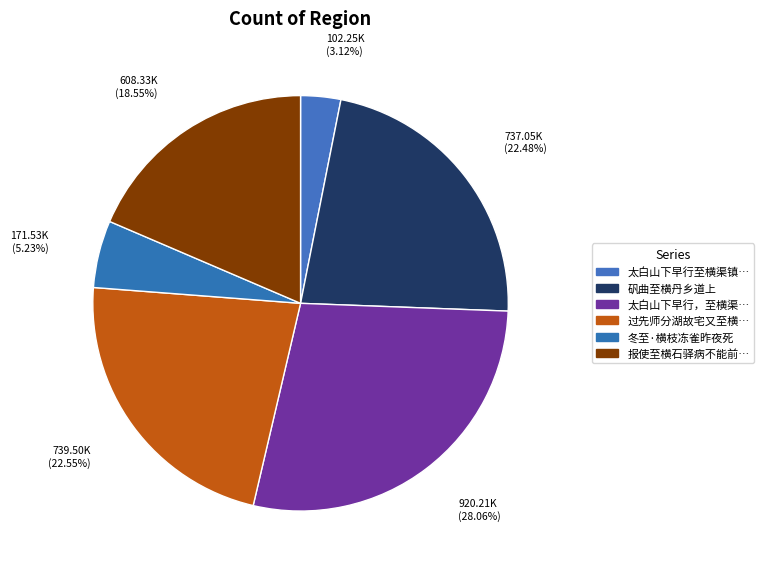

Count the number of slices in the pie.

6